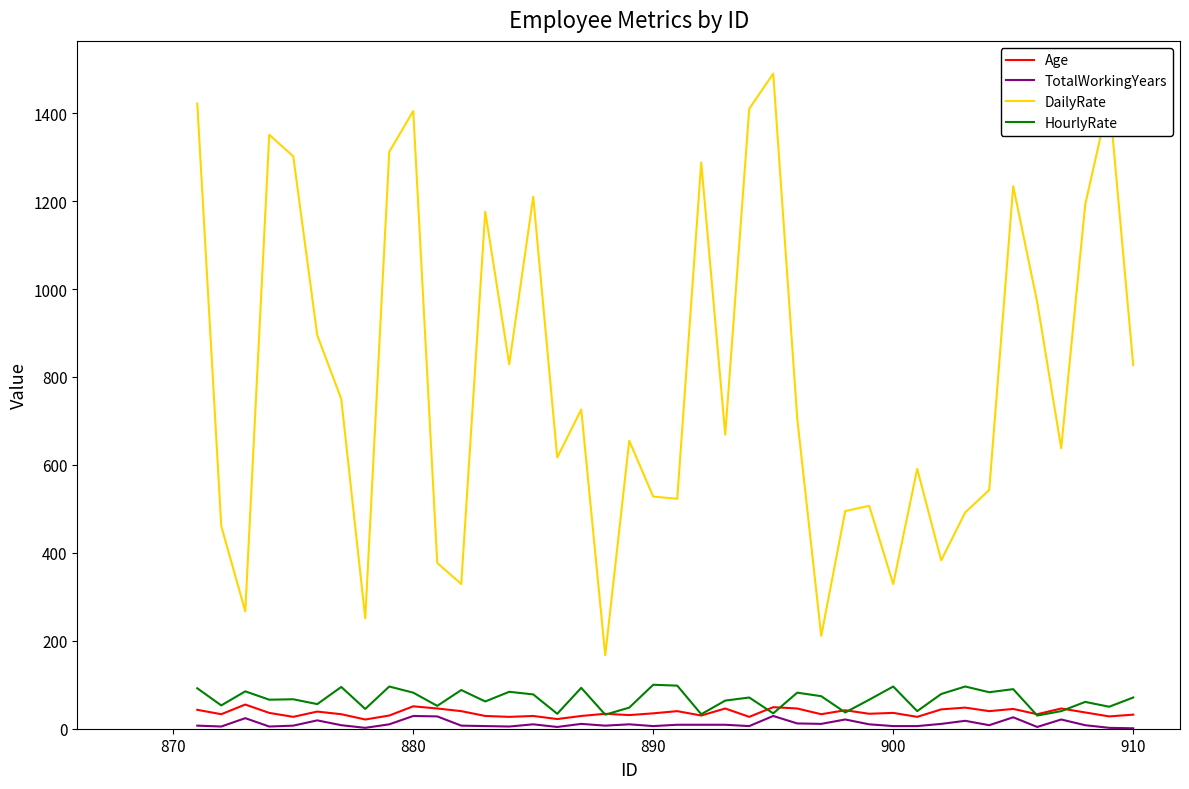

In HourlyRate, how many points are higher than both neighbors (excluding endpoints)?

14